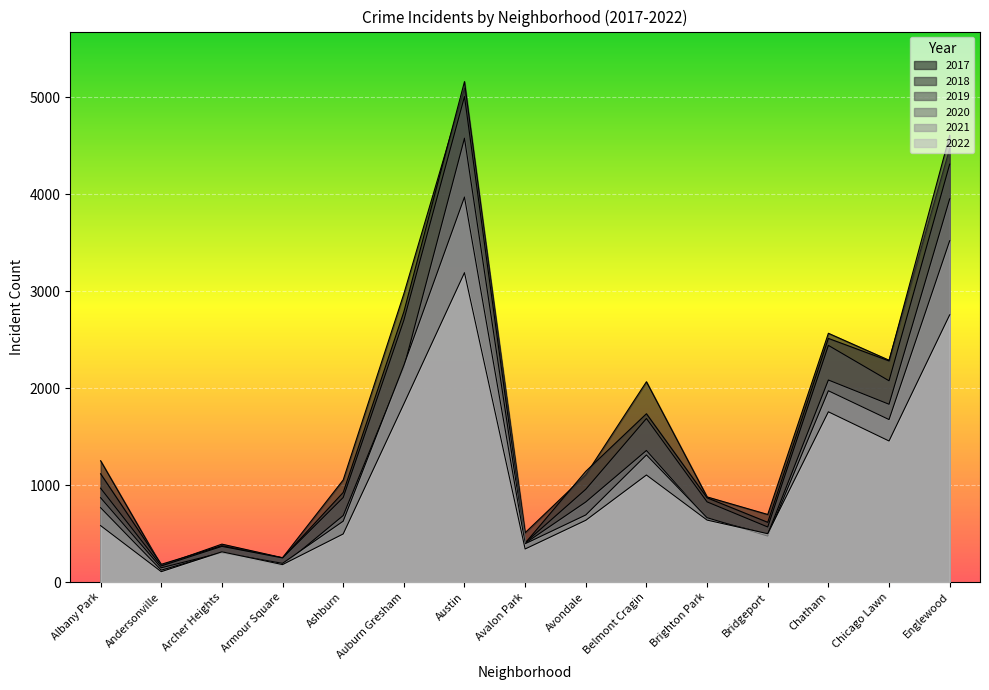

Between Archer Heights and Auburn Gresham, which is larger?

Auburn Gresham